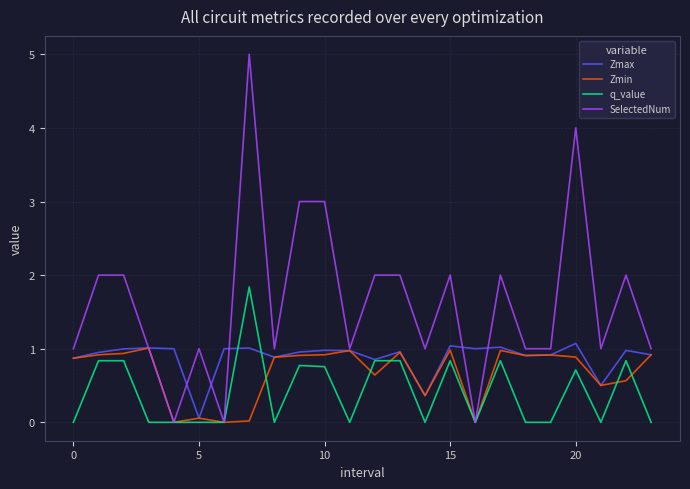

Which series has the widest spread of values?

SelectedNum